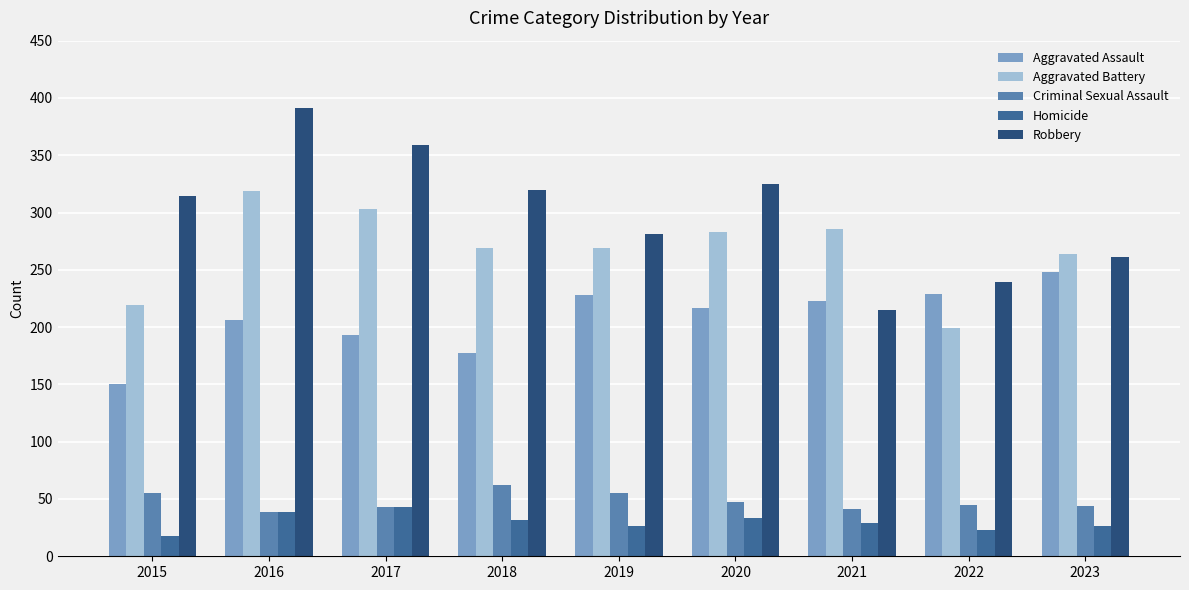

What are all the series names shown in the legend?

Aggravated Assault, Aggravated Battery, Criminal Sexual Assault, Homicide, Robbery